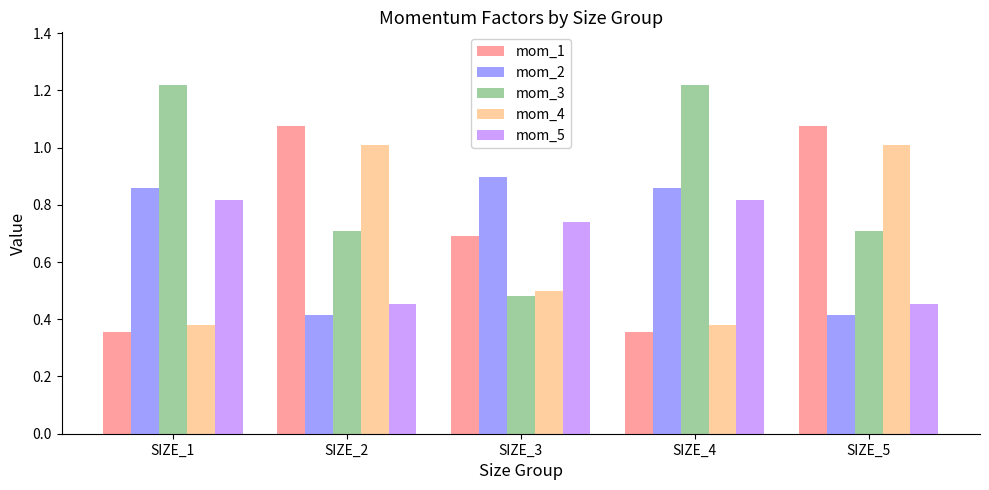

Does the chart contain any negative values?

No